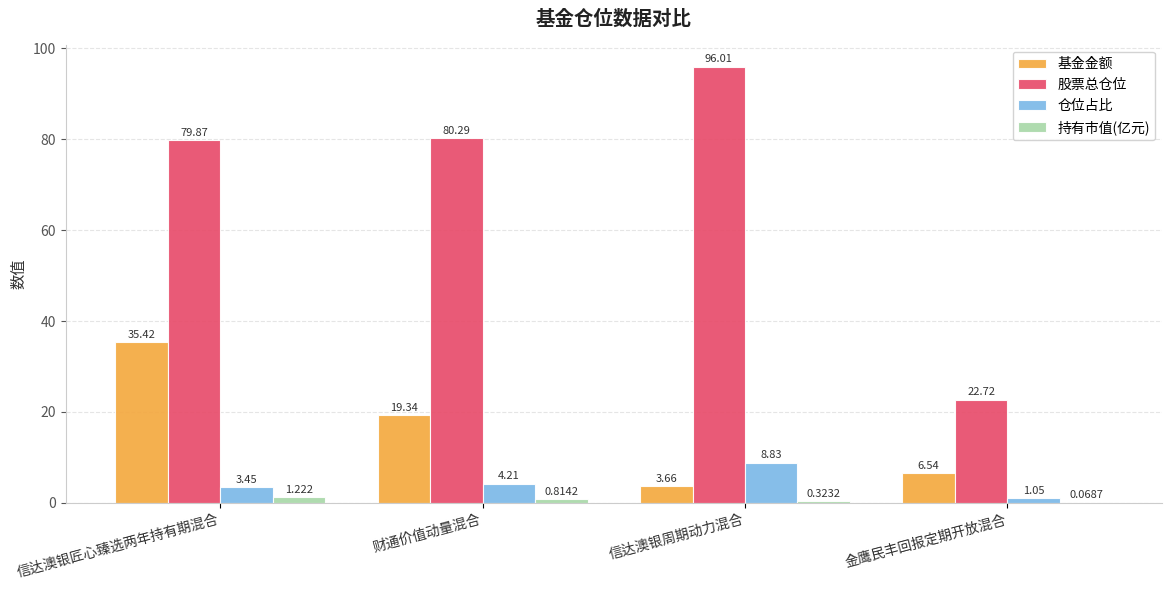

Where is 基金金额 nearest to the value 19?

财通价值动量混合